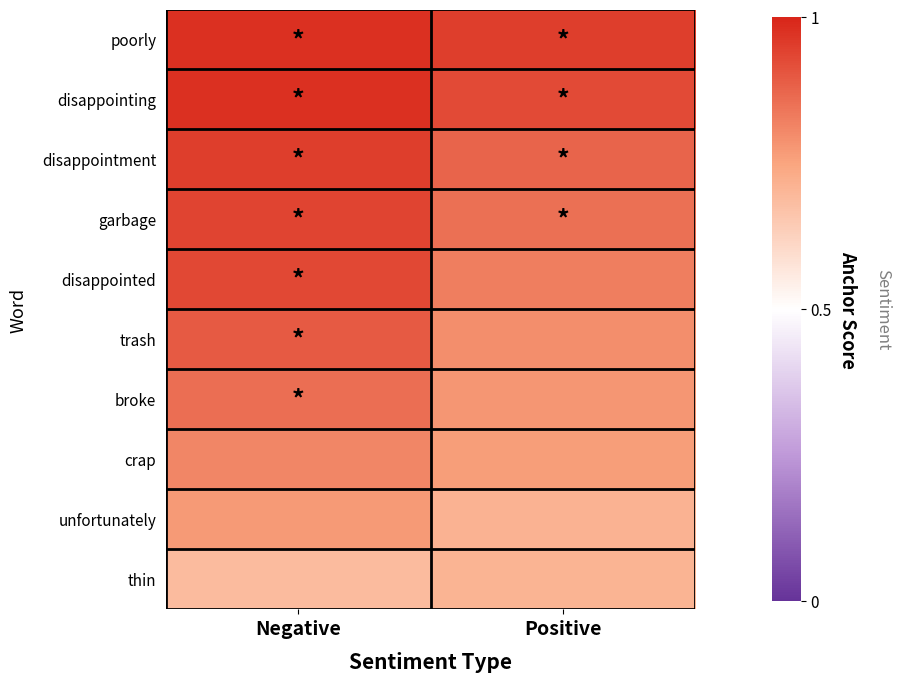

Reading left to right, list all the values displayed in this chart.

poorly: Negative=1.0	Positive=0.9
disappointing: Negative=1.0	Positive=0.9
disappointment: Negative=1.0	Positive=0.9
garbage: Negative=0.9	Positive=0.9
disappointed: Negative=0.9	Positive=0.8
trash: Negative=0.9	Positive=0.8
broke: Negative=0.9	Positive=0.8
crap: Negative=0.8	Positive=0.8
unfortunately: Negative=0.8	Positive=0.7
thin: Negative=0.7	Positive=0.7